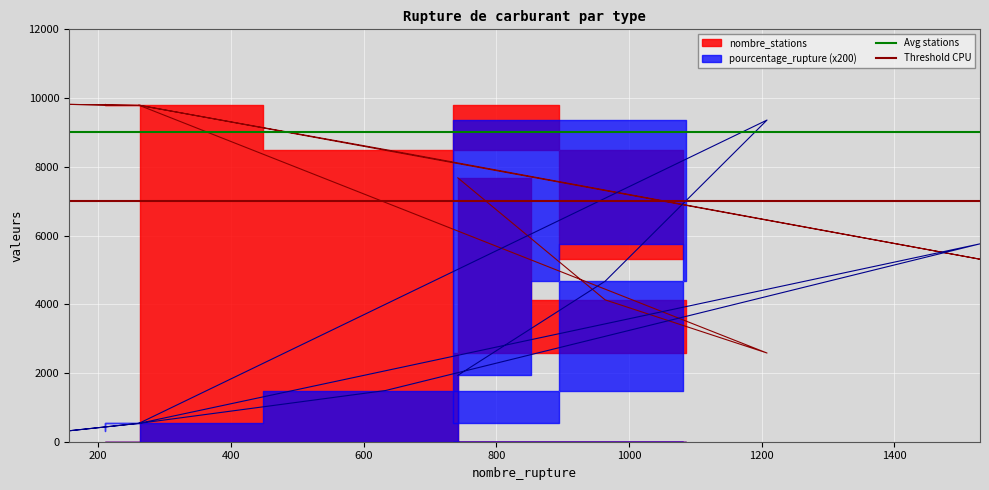

At how many categories does at least one series exceed 8396?

2